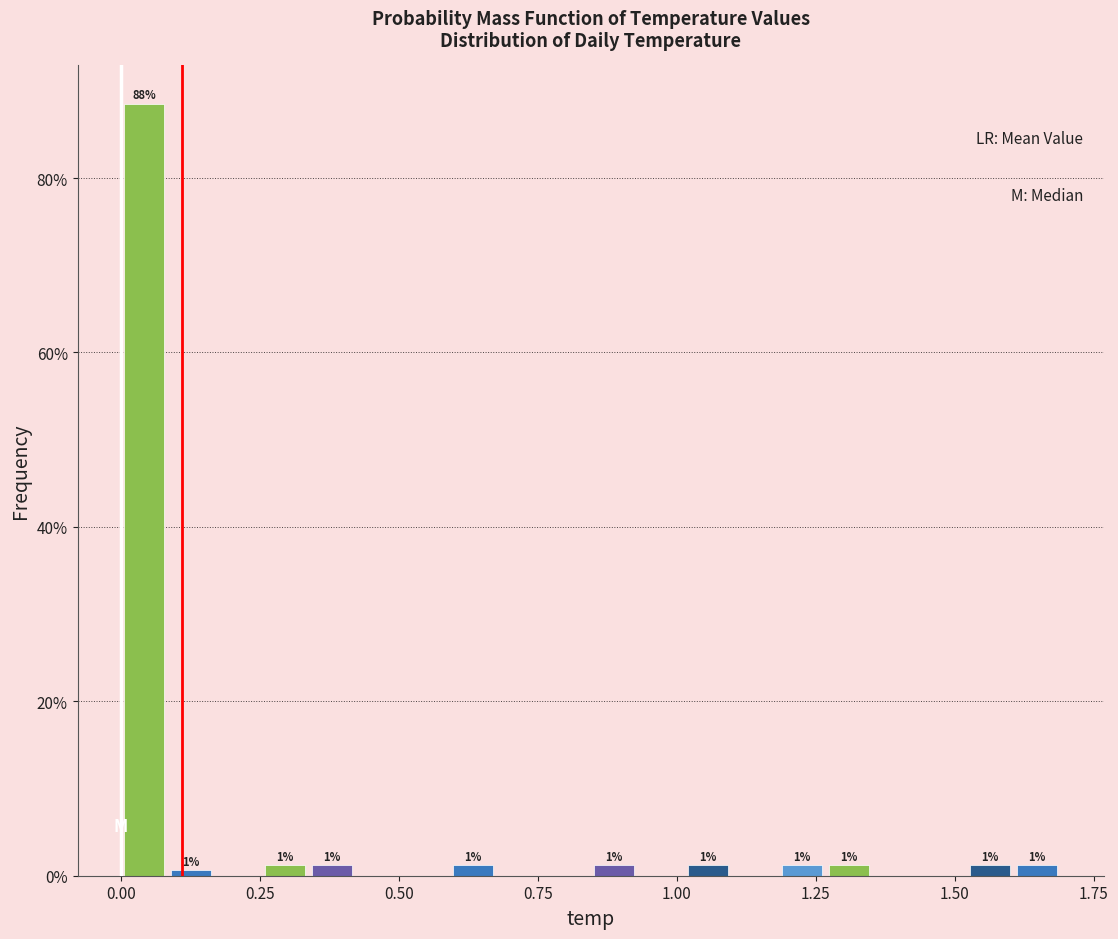

Around what value on the x-axis is the tallest bar? Give the approximate position of its centre, as read against the axis.

0.05